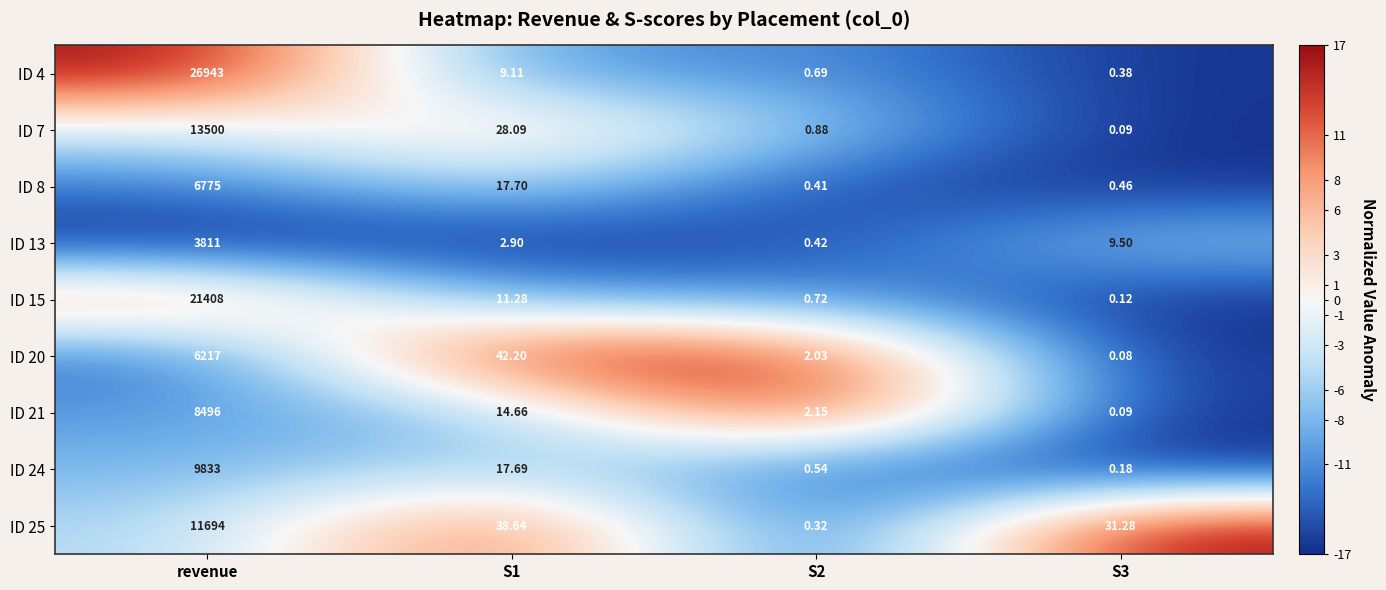

At which category is the sum across all series the highest?

revenue